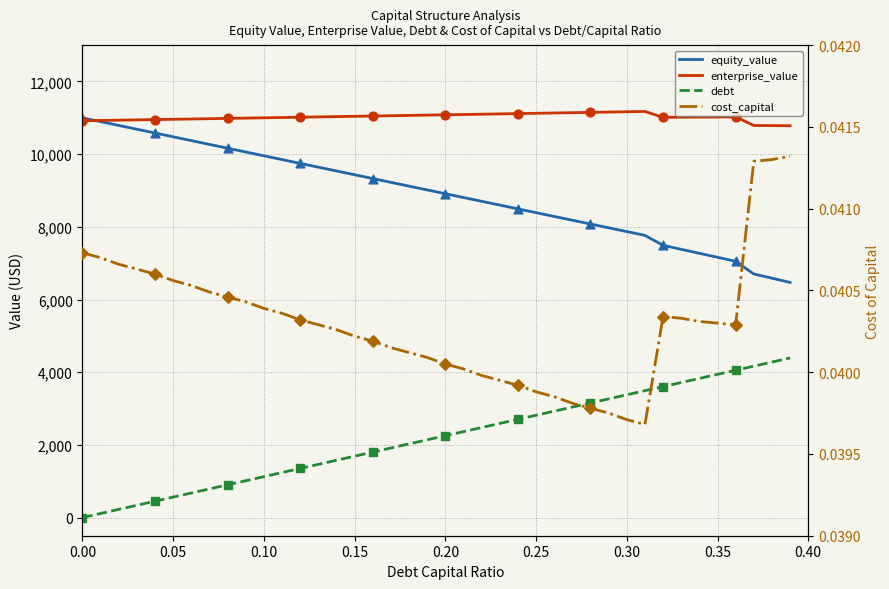

Which series reaches the minimum Y coordinate?

debt